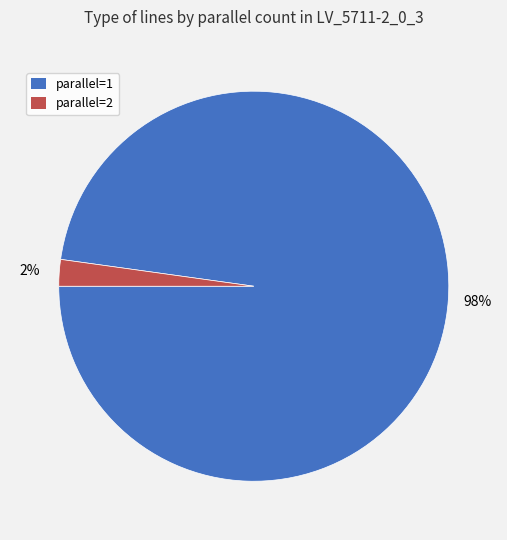

Is there any slice that represents more than half of the pie?

Yes